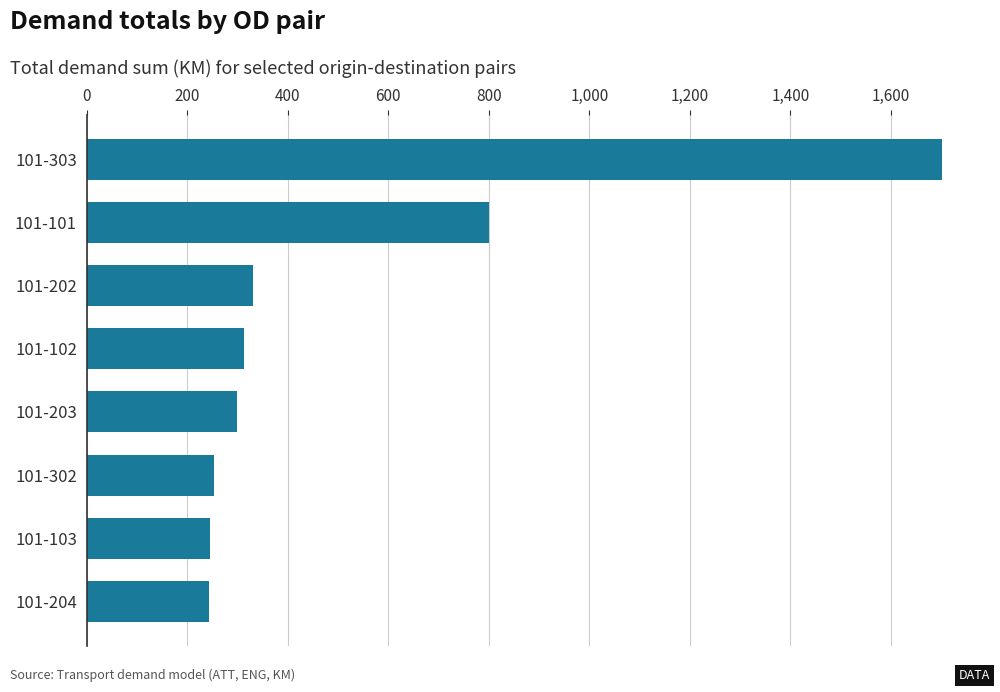

Is it true that the value at 101-101 is 1224.7?

False